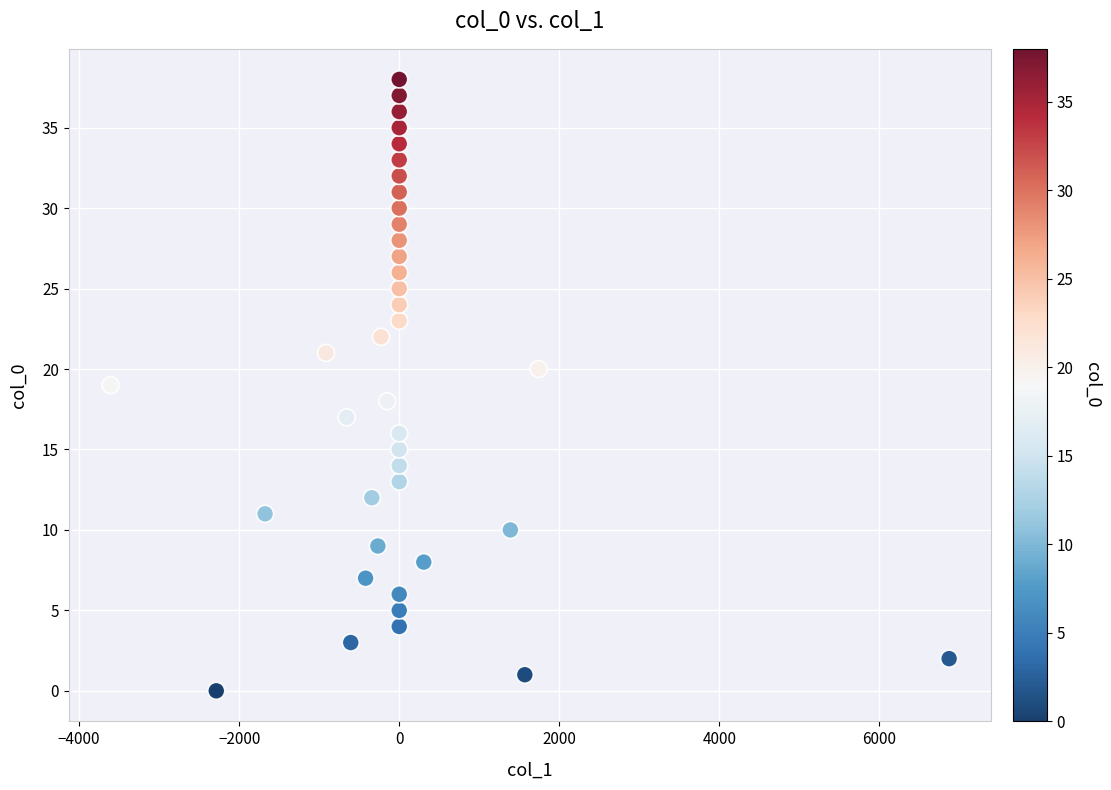

What is the range of Y values (max minus min)?

38